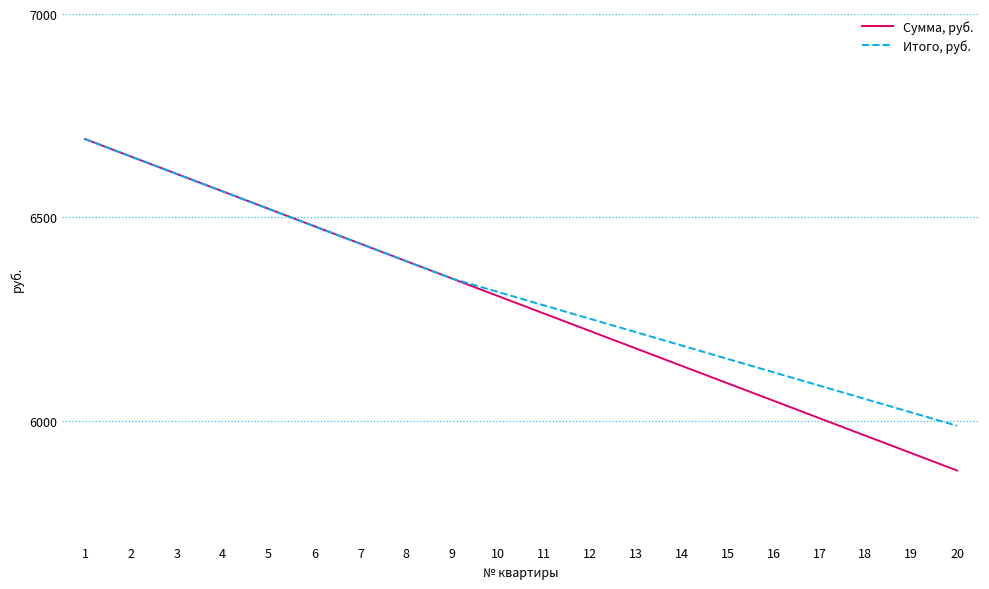

What is the smallest value displayed?

5877.3